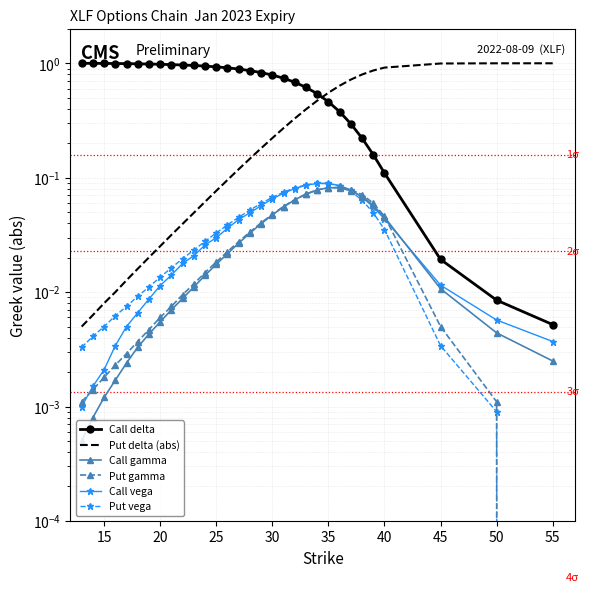

What are all the series names shown in the legend?

Call delta, Put delta (abs), Call gamma, Put gamma, Call vega, Put vega